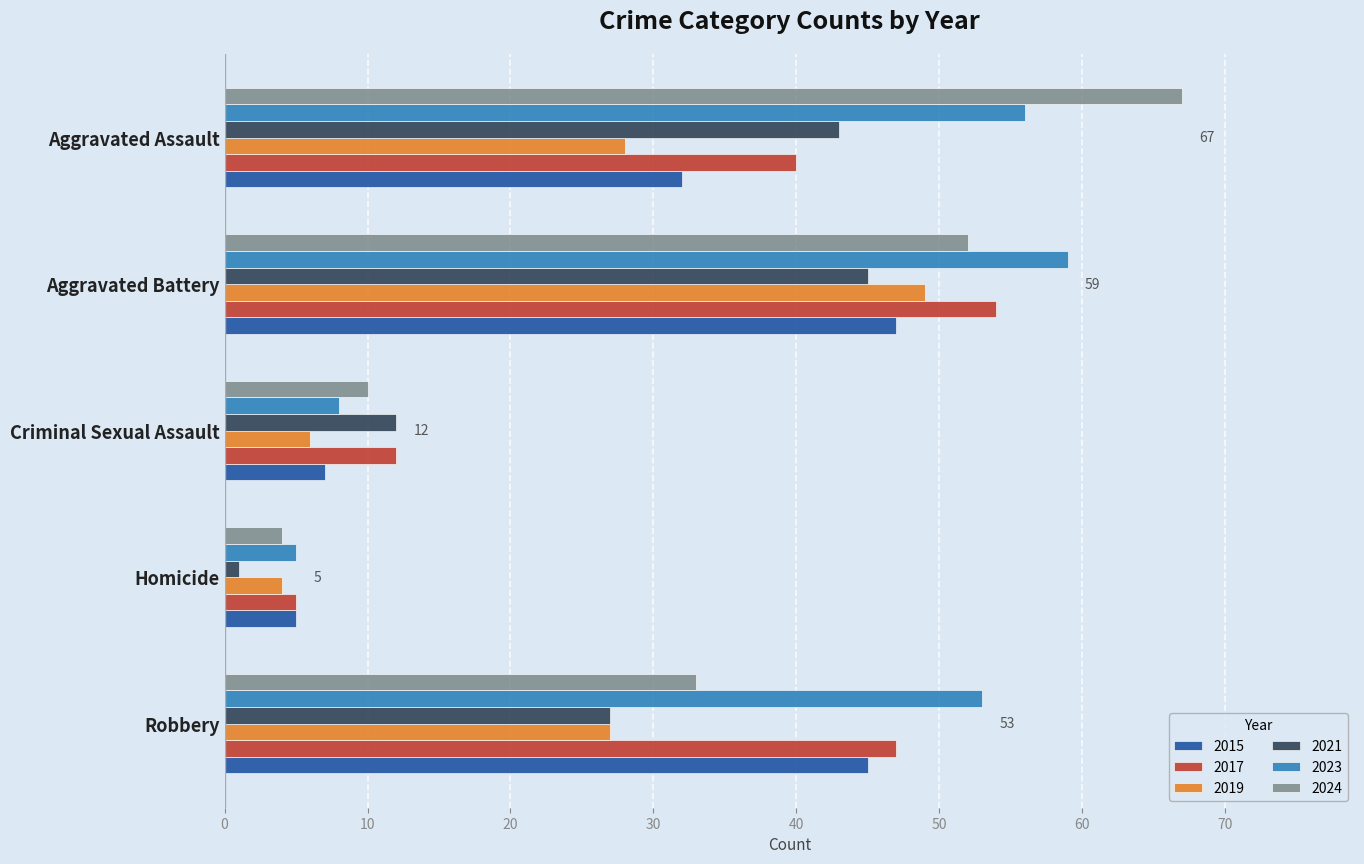

What is the sum of the 2021 values at Homicide and Aggravated Assault?

44